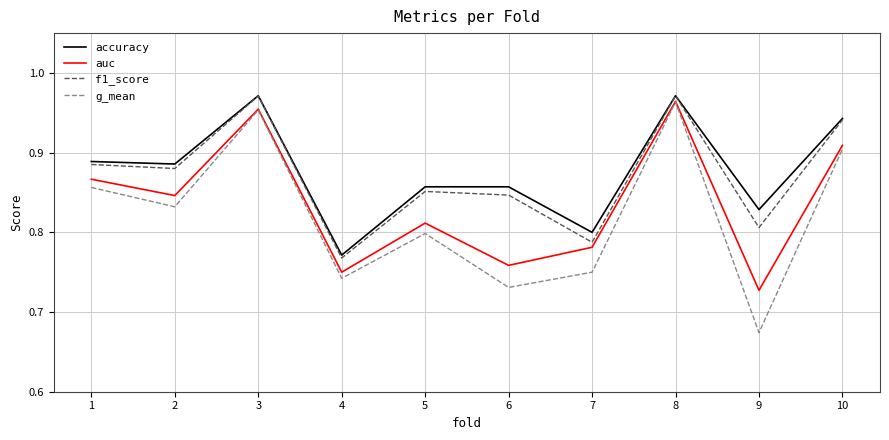

True or false: accuracy and auc cross at least once.

False